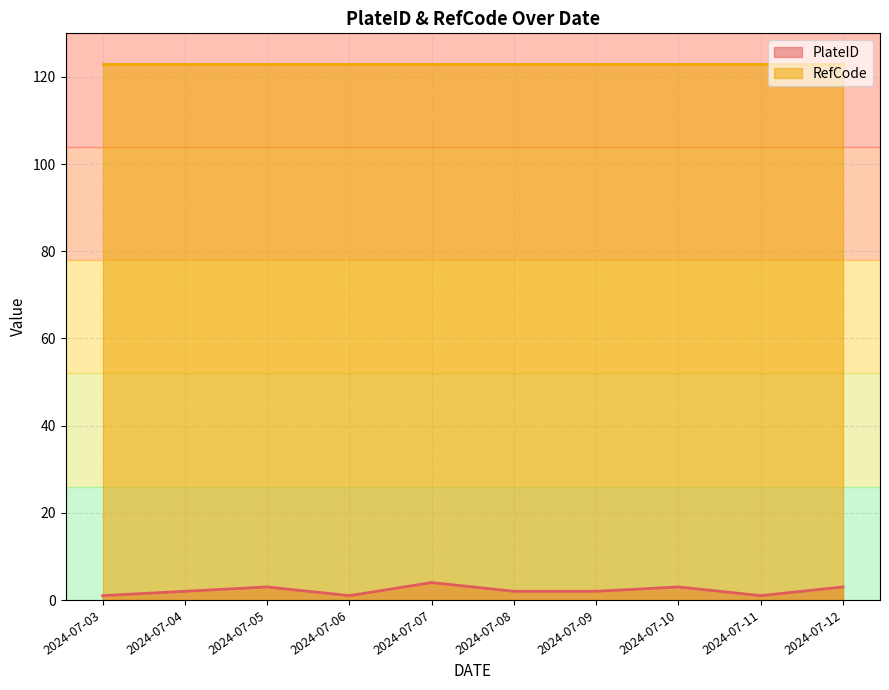

What is the value of the 10th point from the left?

3